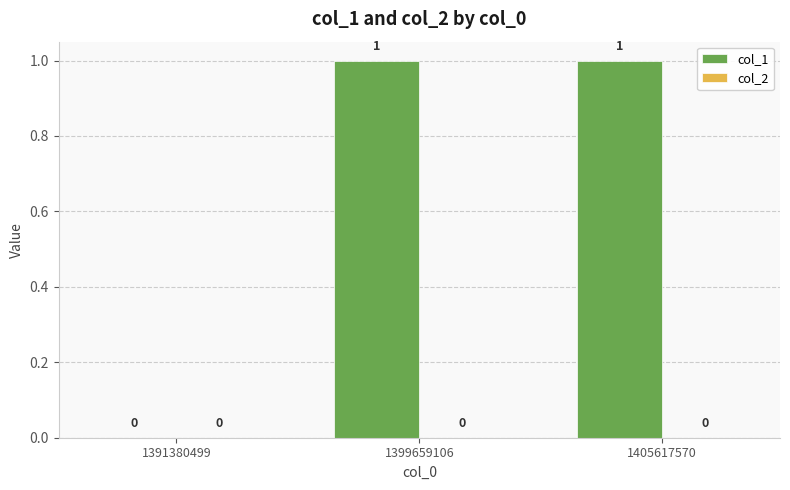

Which has a higher value, 1391380499 or 1399659106?

1399659106